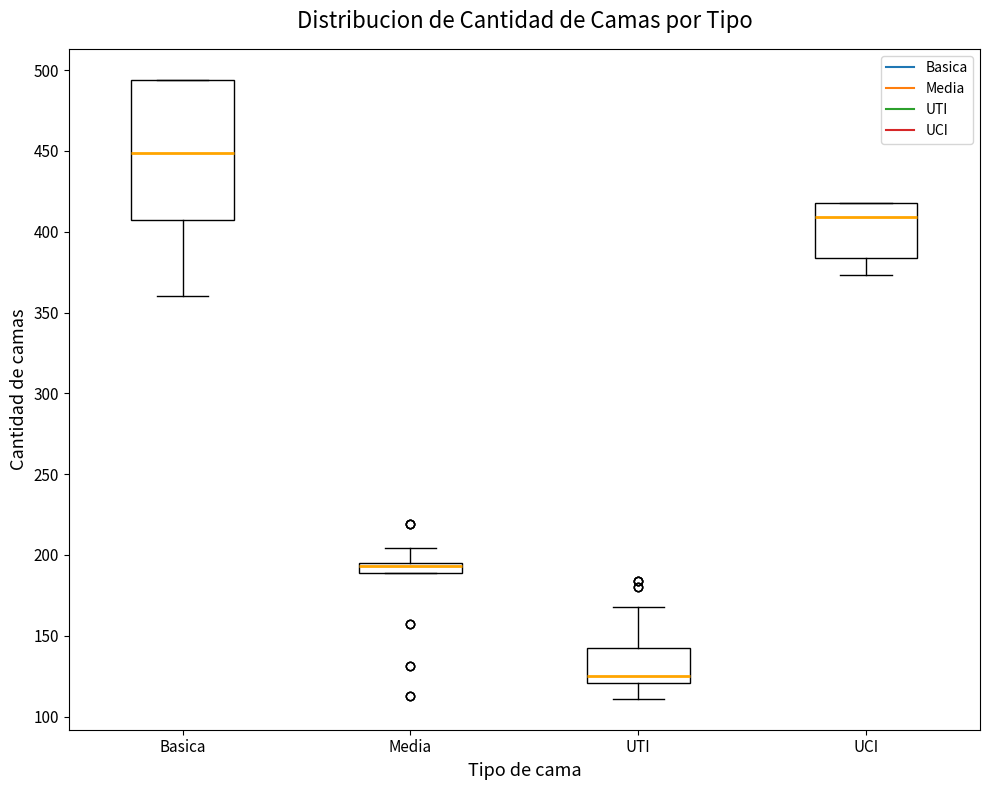

Which box's median line is the highest?

Basica